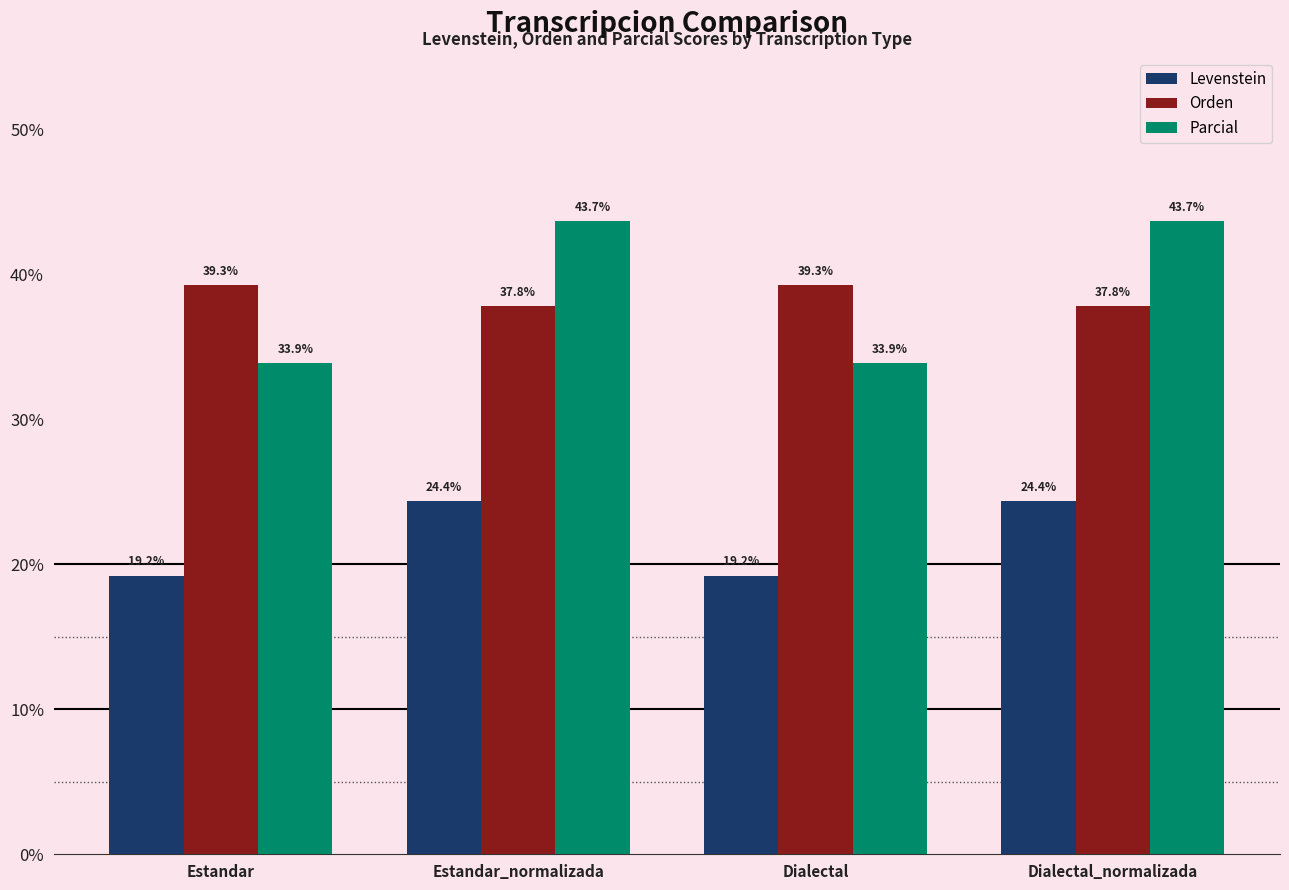

What is the lowest value of the Orden series?

37.8